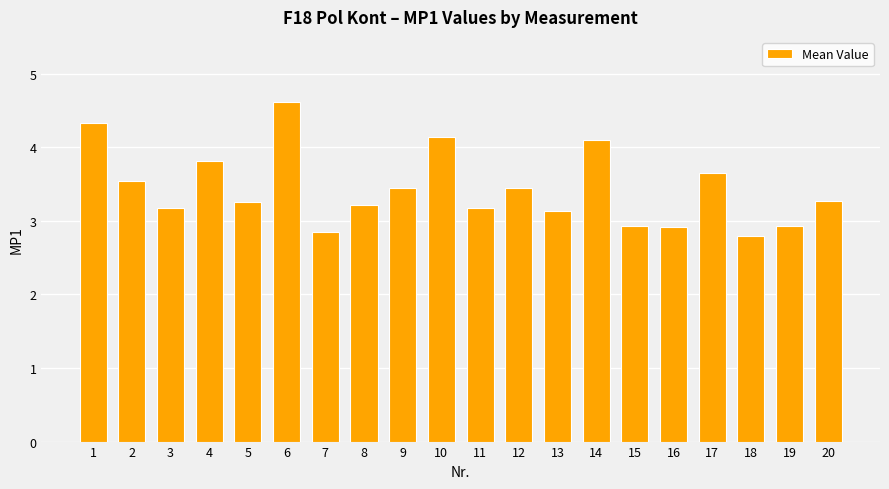

What is the approximate value at 13?

3.1